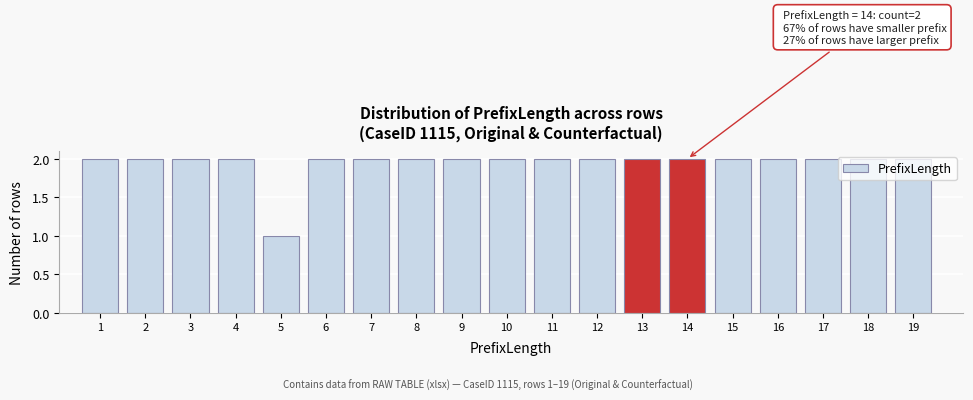

Is it true that the value at 12 is 2?

True